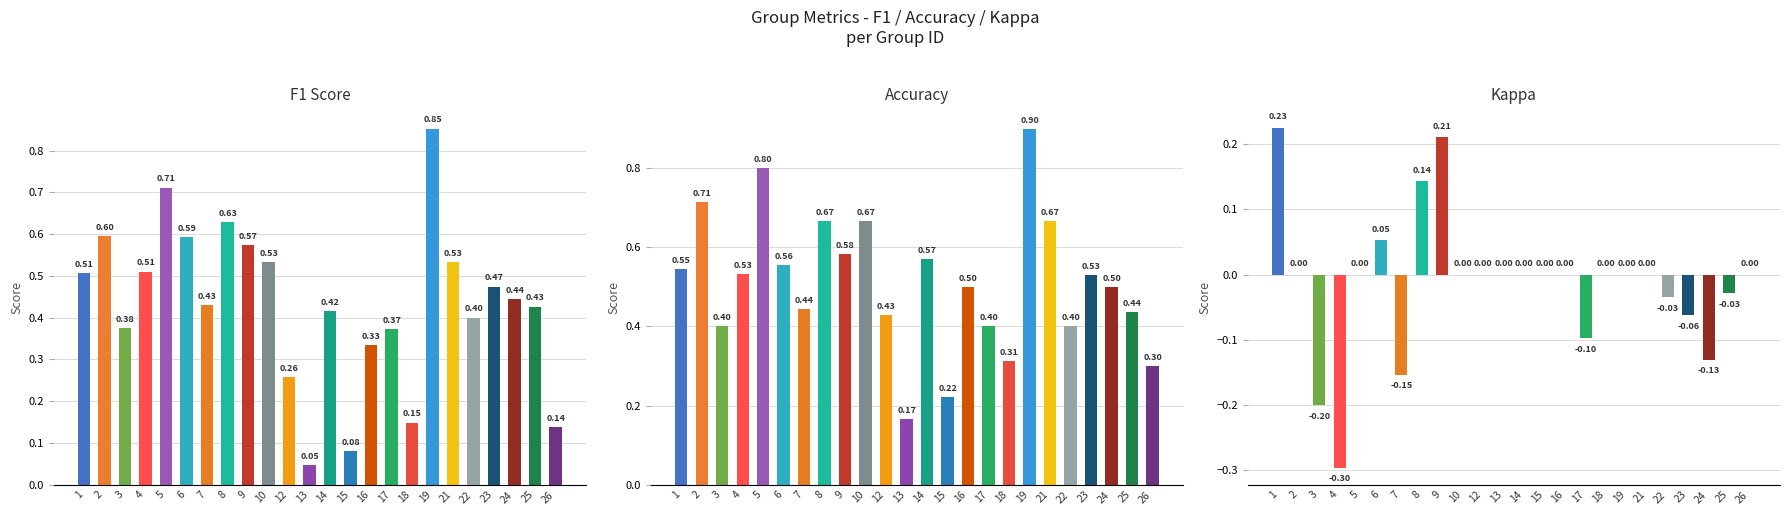

Between 2 and 4, which series saw the biggest shift?

kappa